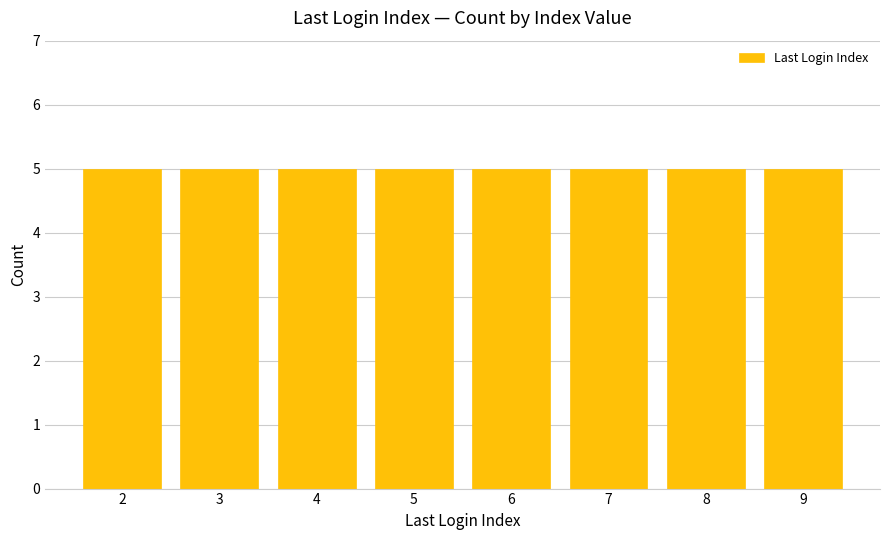

Count the values in the range 4 to 8.

25